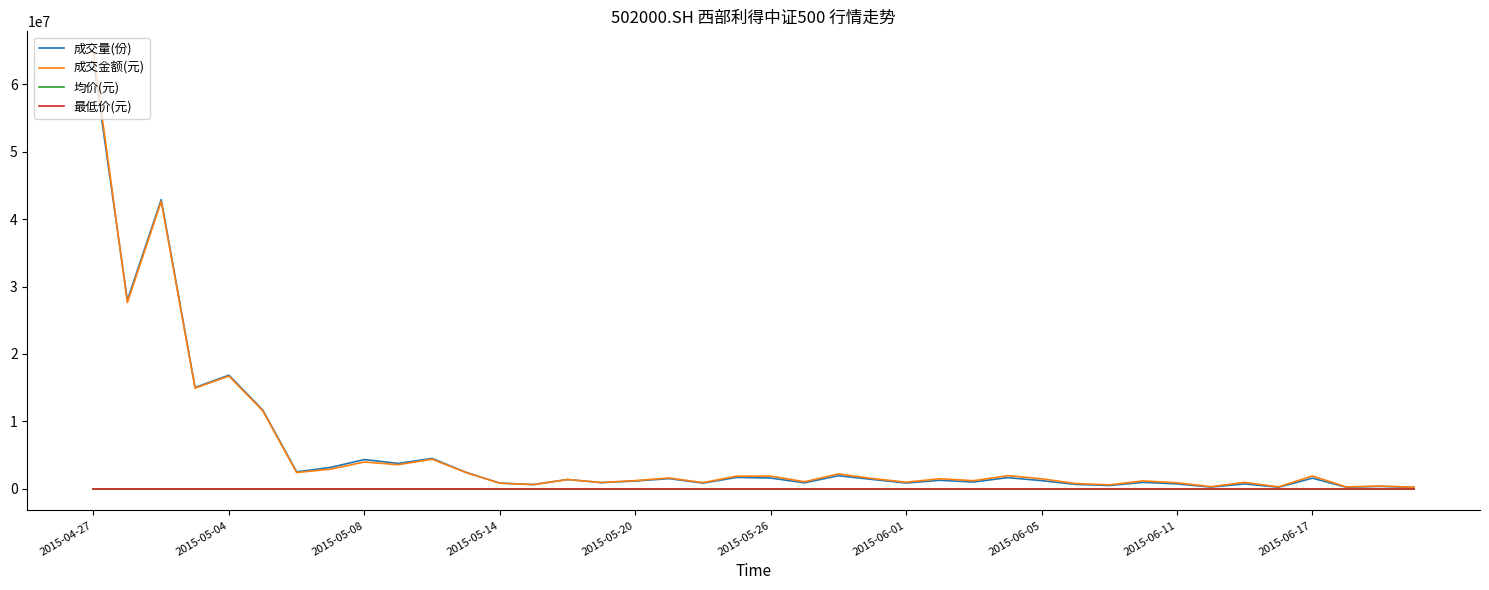

What is the maximum value for 成交金额(元)?

64641190.0